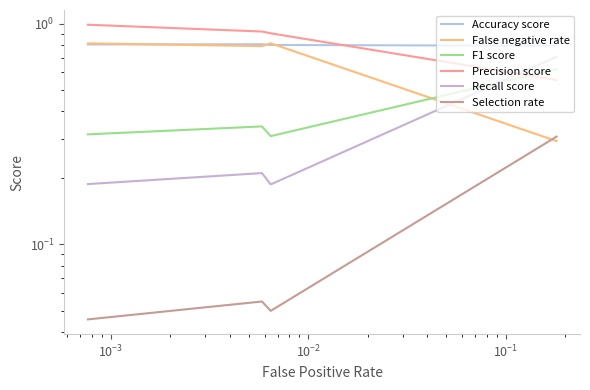

The Accuracy score series shows 0.8 at $\mathdefault{10^{-2}}$. True or false?

True